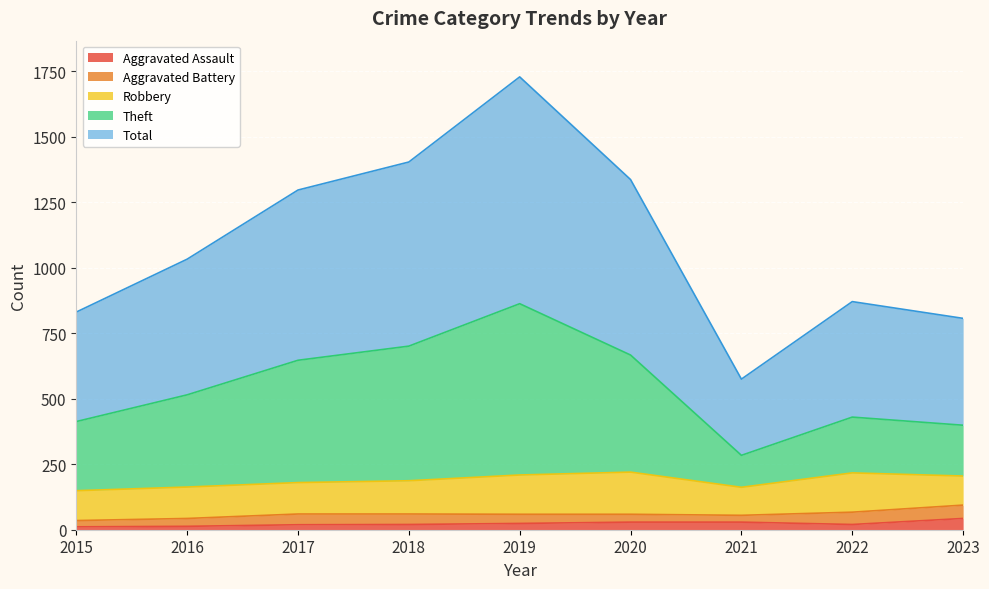

Read the Aggravated Assault value at 2017.

19